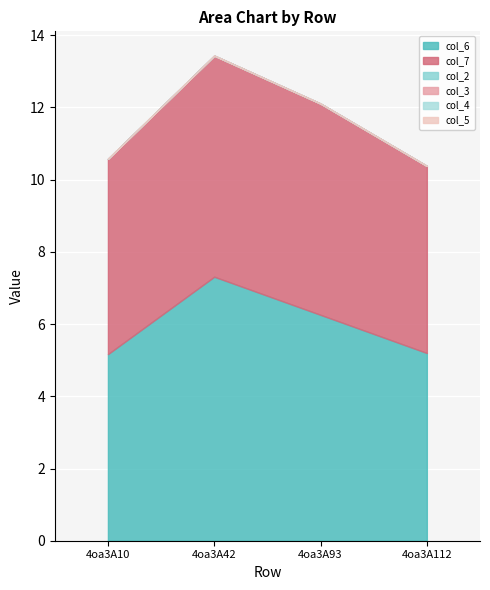

Reading right to left, transcribe all the data shown in this chart.

col_6: 4oa3A112=5.2	4oa3A93=6.3	4oa3A42=7.3	4oa3A10=5.2
col_7: 4oa3A112=5.2	4oa3A93=5.9	4oa3A42=6.1	4oa3A10=5.4
col_2: 4oa3A112=0.0	4oa3A93=0.0	4oa3A42=0.0	4oa3A10=0.0
col_3: 4oa3A112=0.0	4oa3A93=0.0	4oa3A42=0.0	4oa3A10=0.0
col_4: 4oa3A112=0.0	4oa3A93=0.0	4oa3A42=0.0	4oa3A10=0.0
col_5: 4oa3A112=0.0	4oa3A93=0.0	4oa3A42=0.0	4oa3A10=0.0